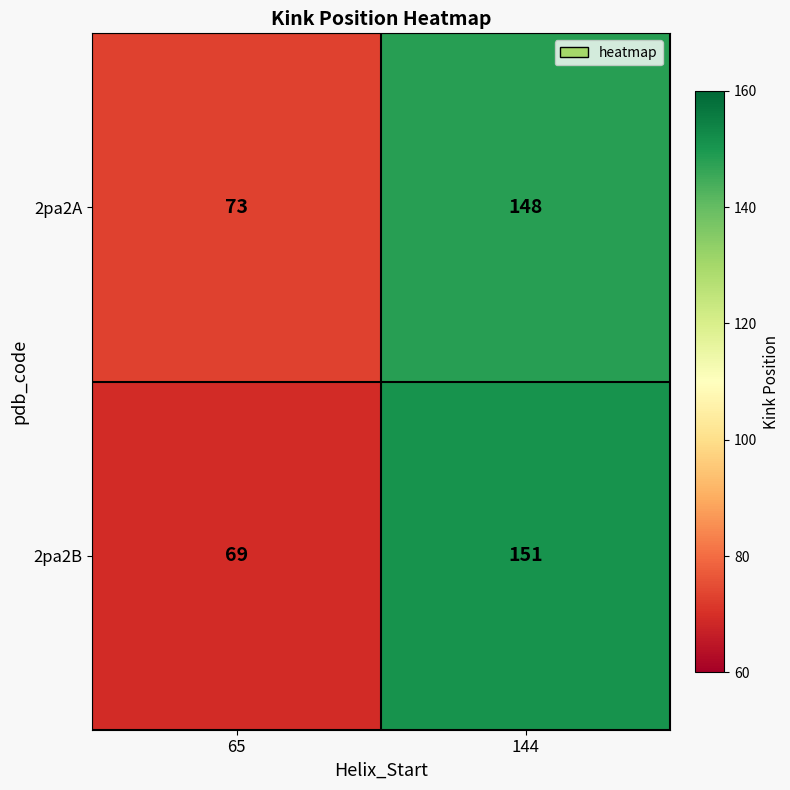

Reading left to right, list all the values displayed in this chart.

2pa2A: 73	148
2pa2B: 69	151